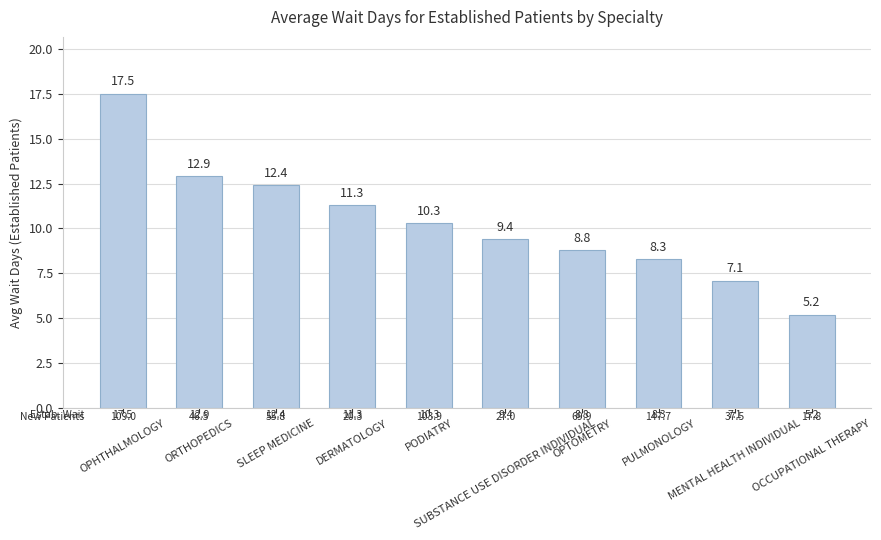

How many bars are there in total?

10